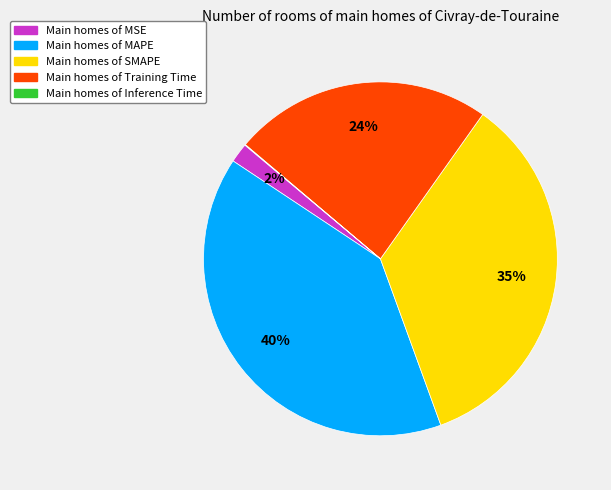

Is there a majority slice in this chart?

No